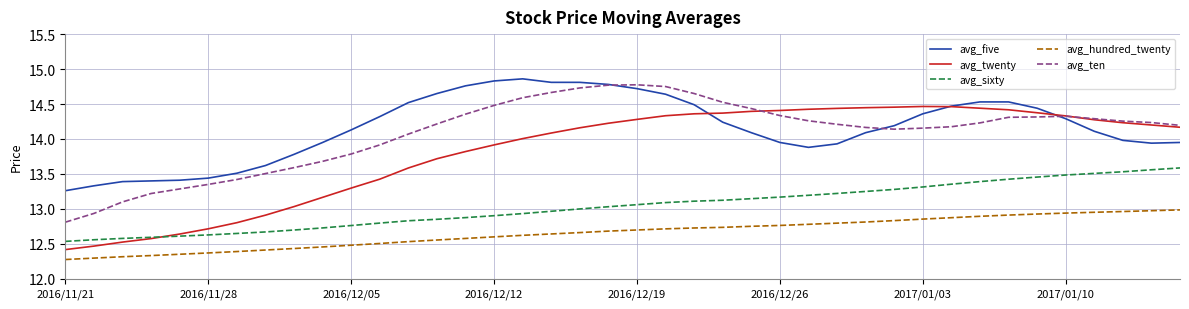

Which series has the widest spread of values?

avg_twenty